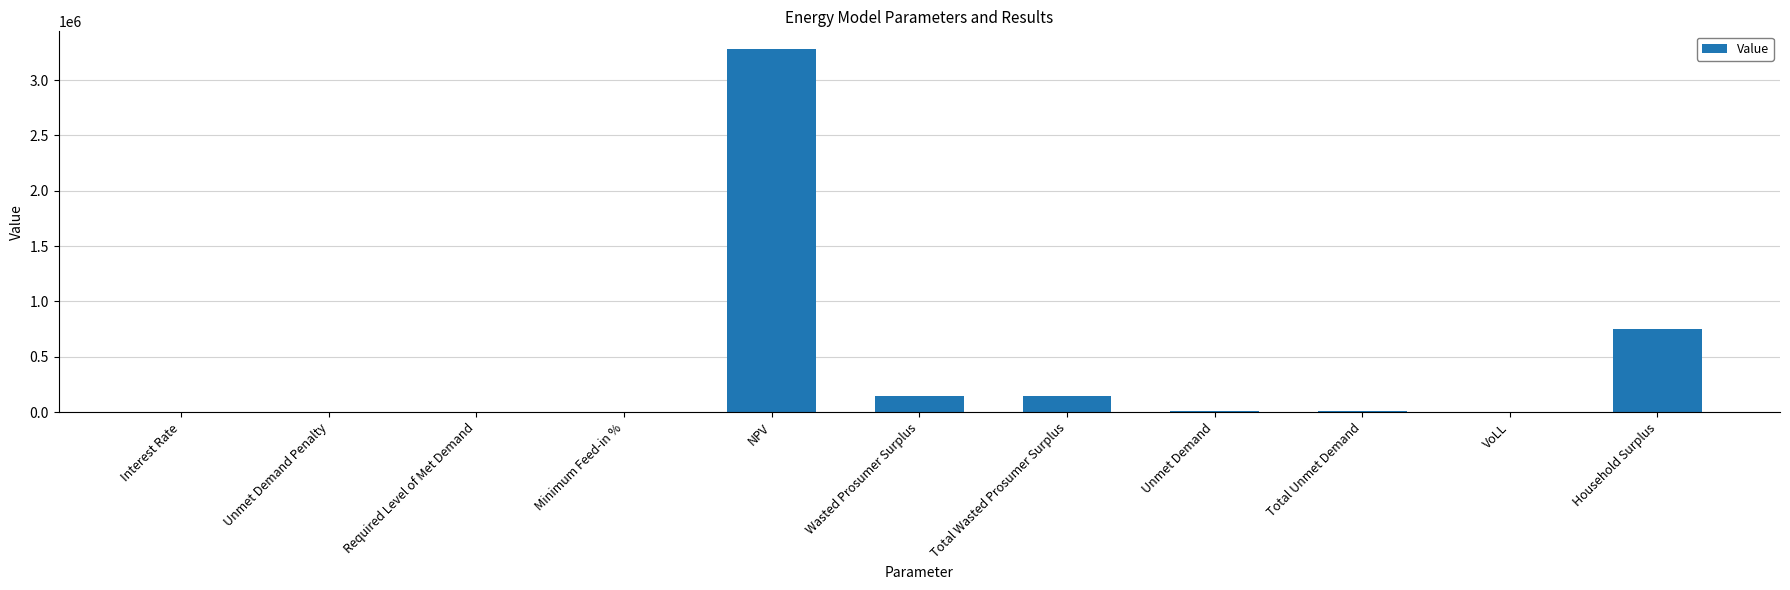

What is the ratio of the value at Household Surplus to the value at Unmet Demand?

98.1